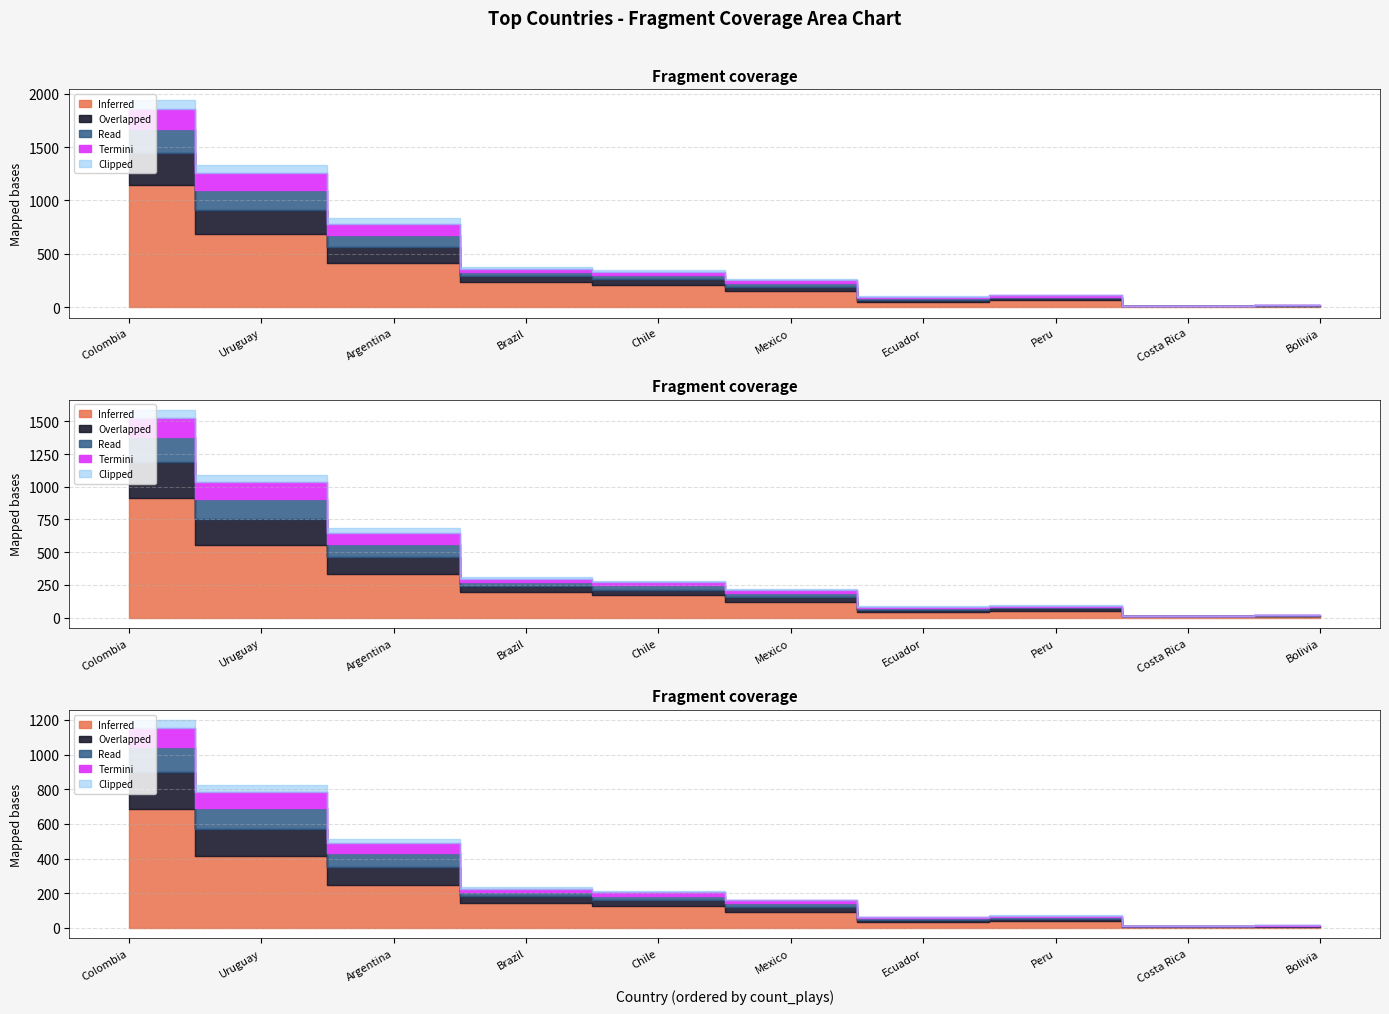

At how many categories does at least one series exceed 472?

2